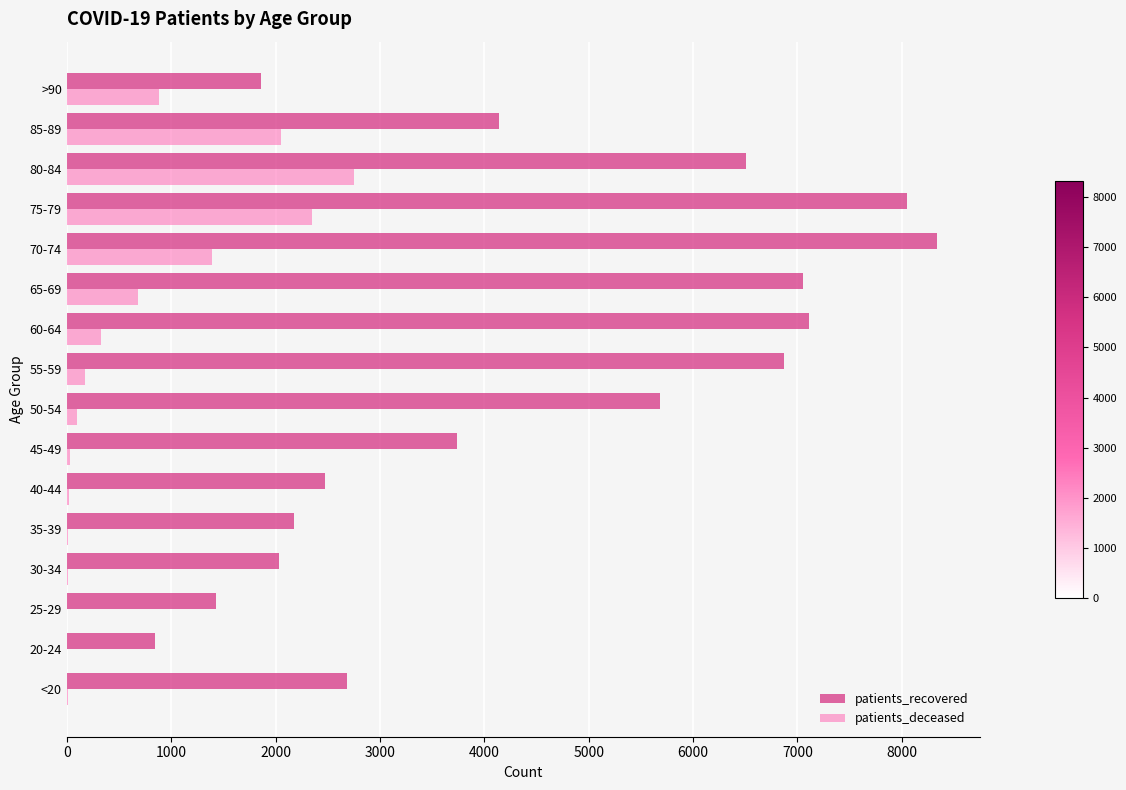

Which series has the largest total across all categories?

patients_recovered